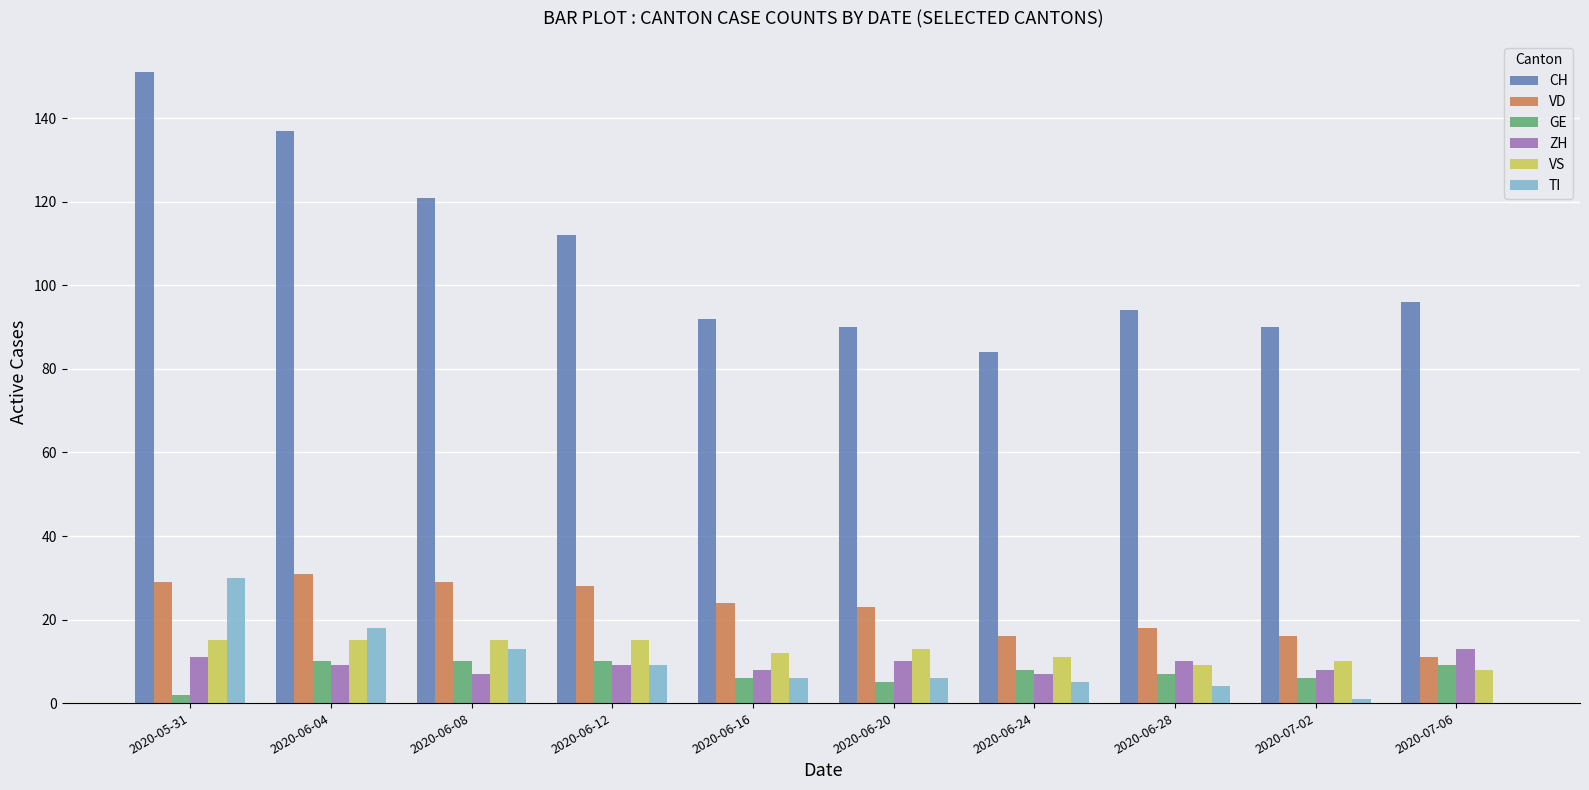

Which series changed the most between 2020-06-12 and 2020-07-06?

VD